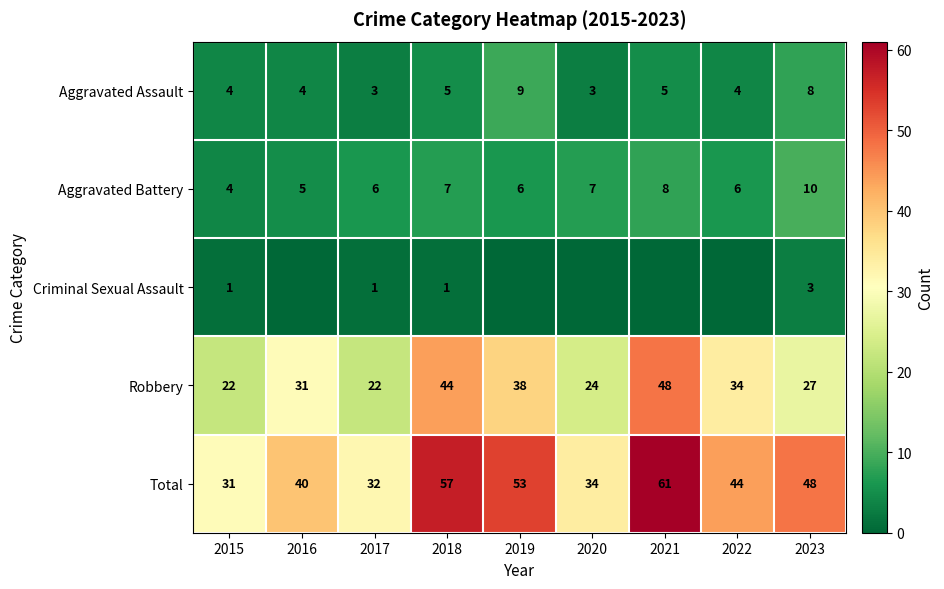

Between 2022 and 2020, which is larger?

2022